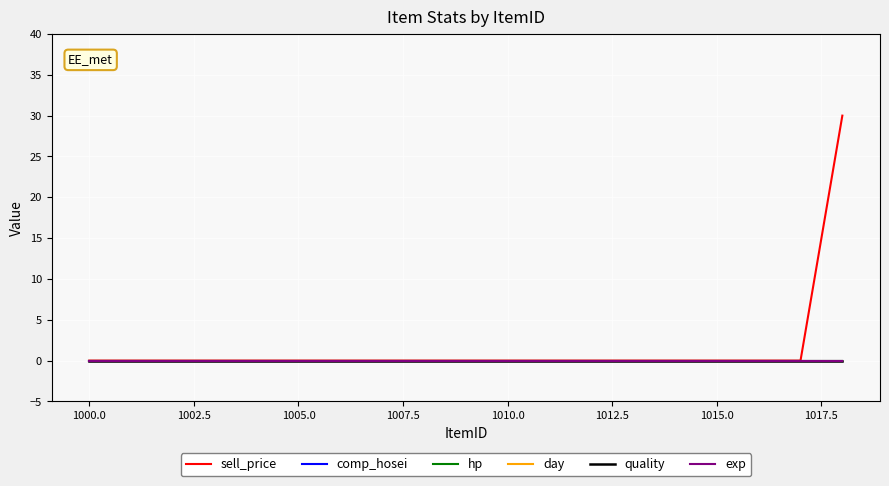

Which series has the largest total across all categories?

sell_price